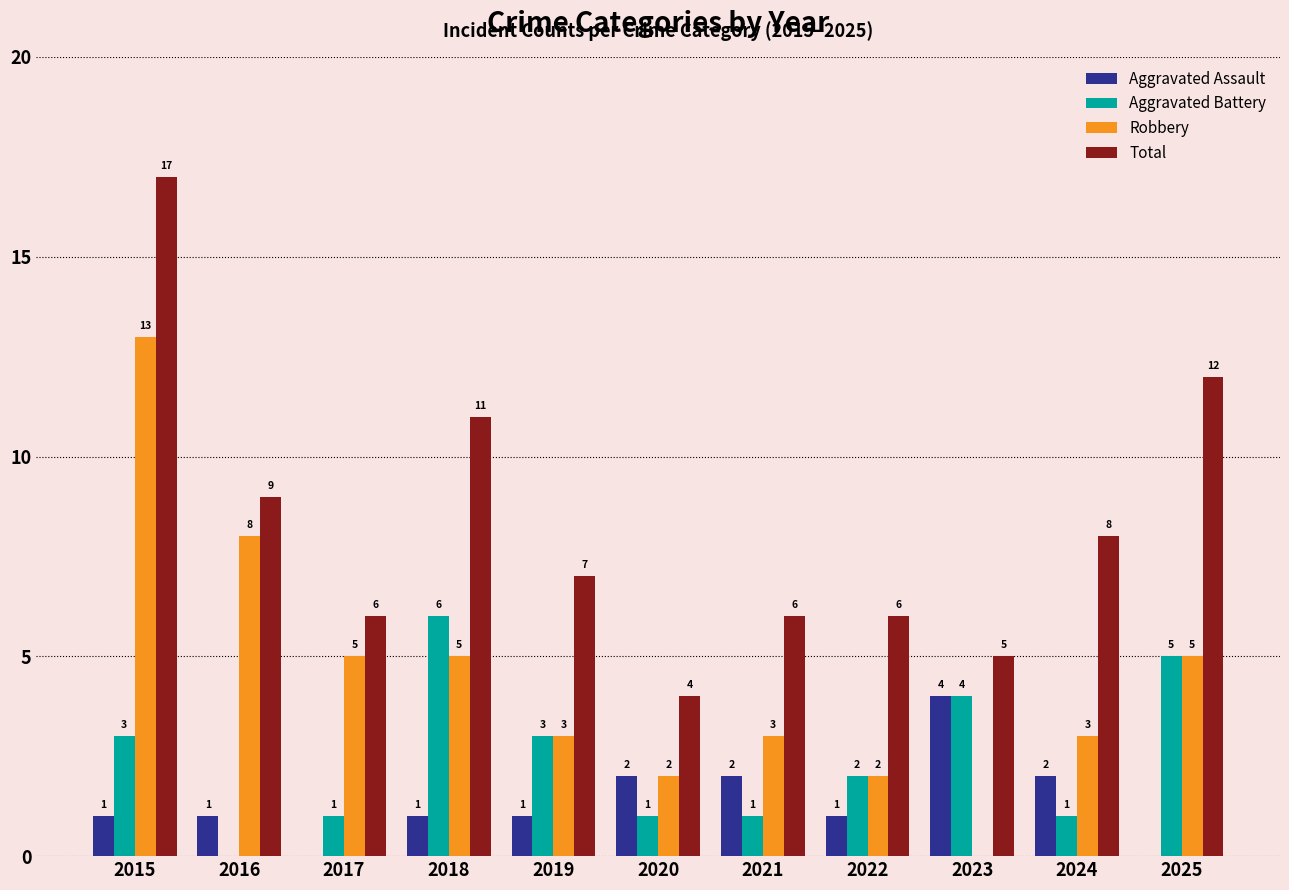

What is the average value of the Aggravated Assault series?

1